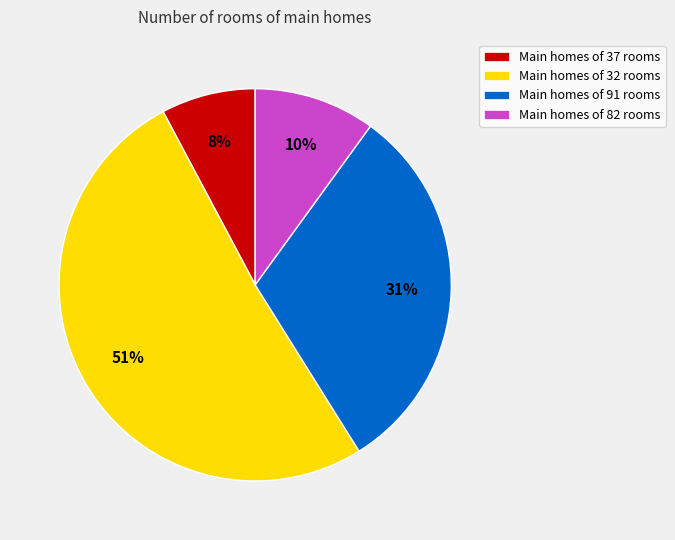

Rank the categories by value from highest to lowest.

Main homes of 32 rooms, Main homes of 91 rooms, Main homes of 82 rooms, Main homes of 37 rooms